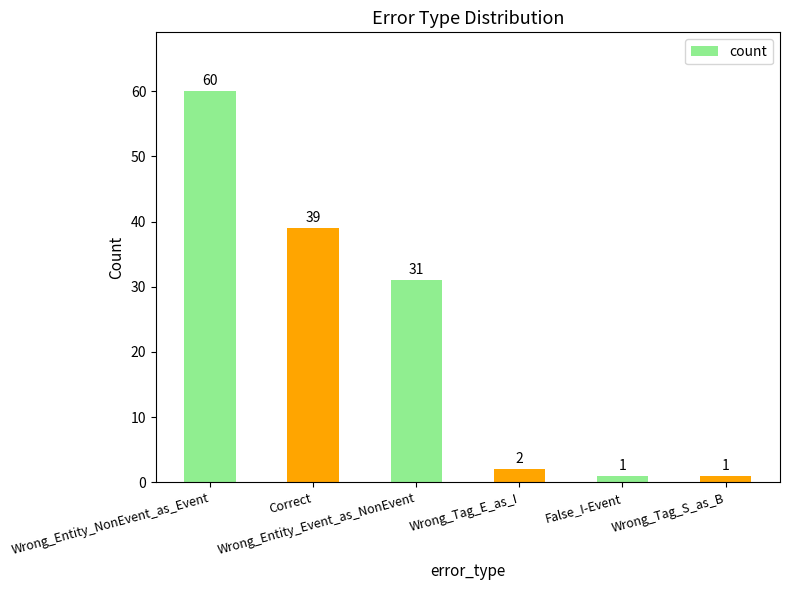

What position from the left is False_I-Event?

5